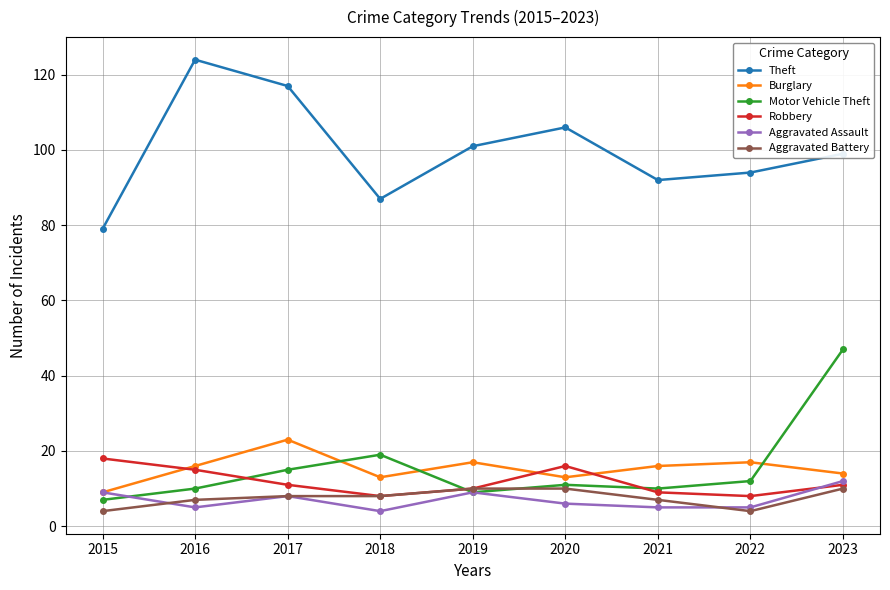

How many interior local valleys does the Burglary series have?

2